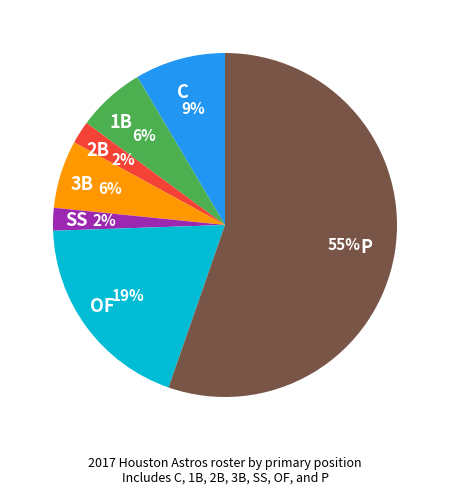

Which category has the biggest portion of the pie?

P